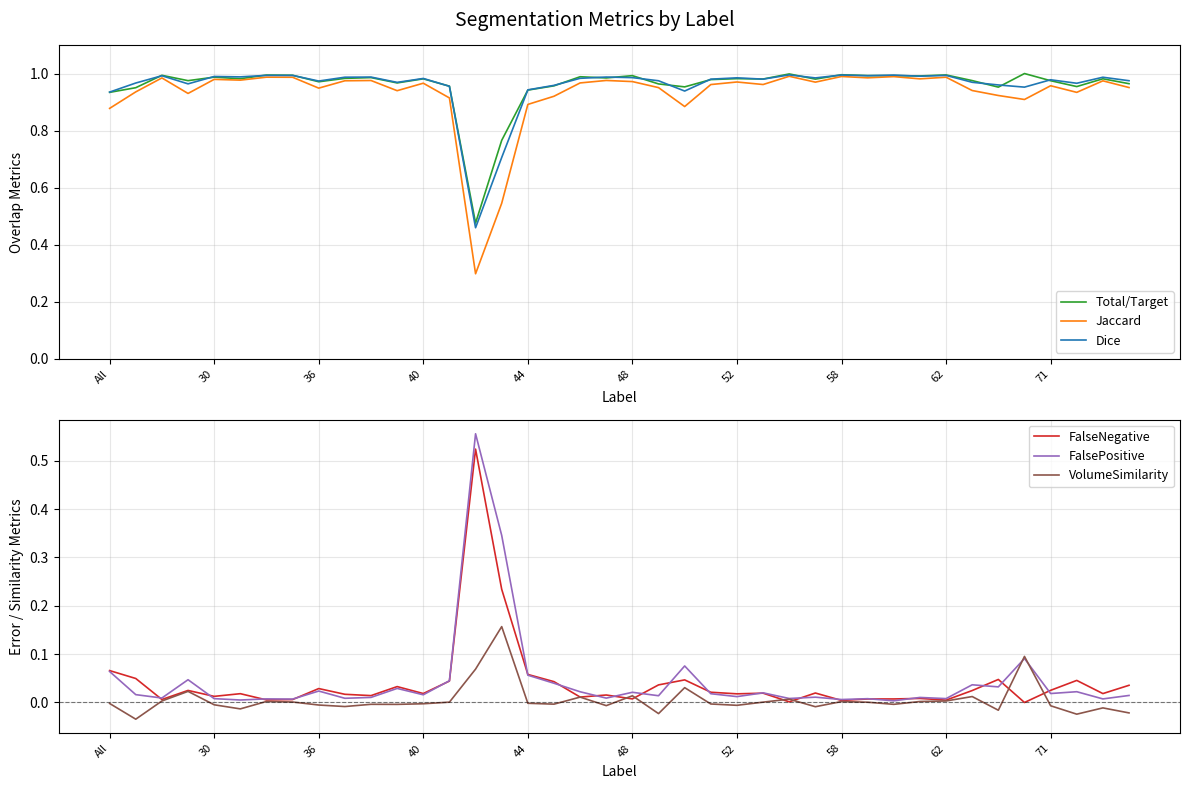

Reading left to right, transcribe all the data shown in this chart.

Total/Target: 0.9	1.0	1.0	1.0	1.0	1.0	1.0	1.0	1.0	1.0	1.0	1.0	1.0	1.0	0.5	0.8	0.9	1.0	1.0	1.0	1.0	1.0	1.0	1.0	1.0	1.0	1.0	1.0	1.0	1.0	1.0	1.0	1.0	1.0	1.0	1.0	1.0	1.0	1.0	1.0
Jaccard: 0.9	0.9	1.0	0.9	1.0	1.0	1.0	1.0	0.9	1.0	1.0	0.9	1.0	0.9	0.3	0.5	0.9	0.9	1.0	1.0	1.0	1.0	0.9	1.0	1.0	1.0	1.0	1.0	1.0	1.0	1.0	1.0	1.0	0.9	0.9	0.9	1.0	0.9	1.0	1.0
Dice: 0.9	1.0	1.0	1.0	1.0	1.0	1.0	1.0	1.0	1.0	1.0	1.0	1.0	1.0	0.5	0.7	0.9	1.0	1.0	1.0	1.0	1.0	0.9	1.0	1.0	1.0	1.0	1.0	1.0	1.0	1.0	1.0	1.0	1.0	1.0	1.0	1.0	1.0	1.0	1.0
FalseNegative: 0.1	0.0	0.0	0.0	0.0	0.0	0.0	0.0	0.0	0.0	0.0	0.0	0.0	0.0	0.5	0.2	0.1	0.0	0.0	0.0	0.0	0.0	0.0	0.0	0.0	0.0	0.0	0.0	0.0	0.0	0.0	0.0	0.0	0.0	0.0	0.0	0.0	0.0	0.0	0.0
FalsePositive: 0.1	0.0	0.0	0.0	0.0	0.0	0.0	0.0	0.0	0.0	0.0	0.0	0.0	0.0	0.6	0.3	0.1	0.0	0.0	0.0	0.0	0.0	0.1	0.0	0.0	0.0	0.0	0.0	0.0	0.0	0.0	0.0	0.0	0.0	0.0	0.1	0.0	0.0	0.0	0.0
VolumeSimilarity: -0.0	-0.0	0.0	0.0	-0.0	-0.0	0.0	0.0	-0.0	-0.0	-0.0	-0.0	-0.0	0.0	0.1	0.2	-0.0	-0.0	0.0	-0.0	0.0	-0.0	0.0	-0.0	-0.0	0.0	0.0	-0.0	0.0	0.0	-0.0	0.0	0.0	0.0	-0.0	0.1	-0.0	-0.0	-0.0	-0.0